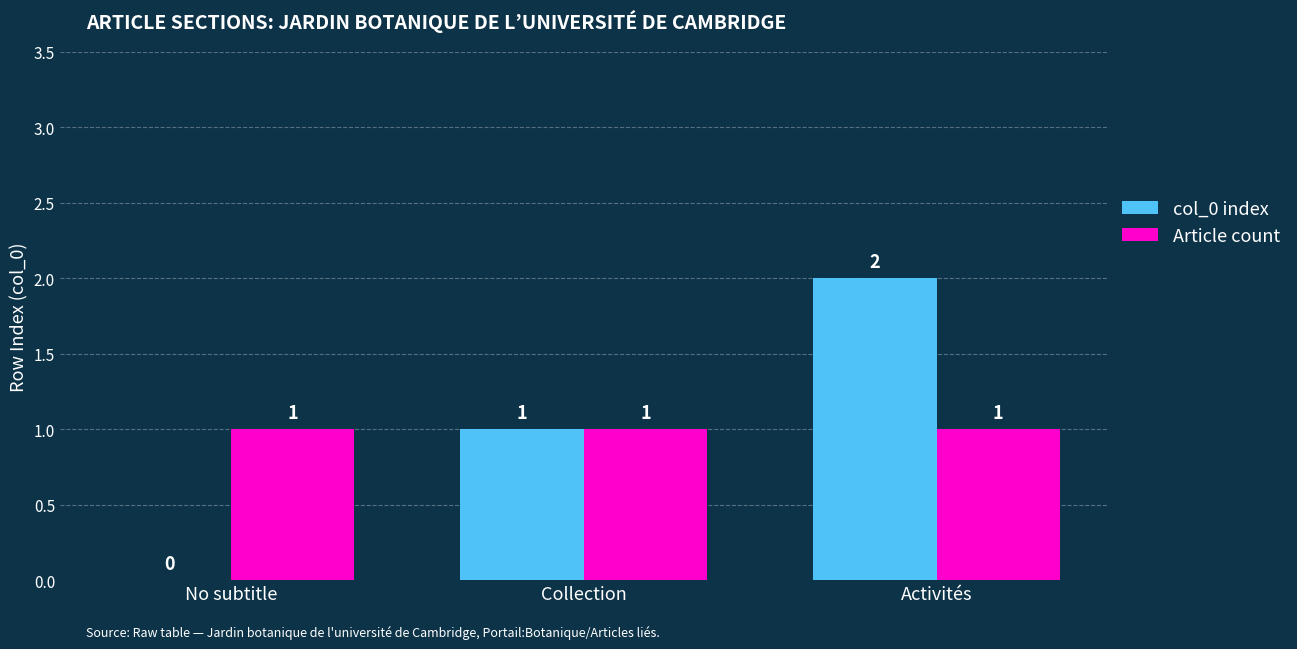

Reading left to right, list all the values displayed in this chart.

col_0 index: 0	1	2
Article count: 1	1	1